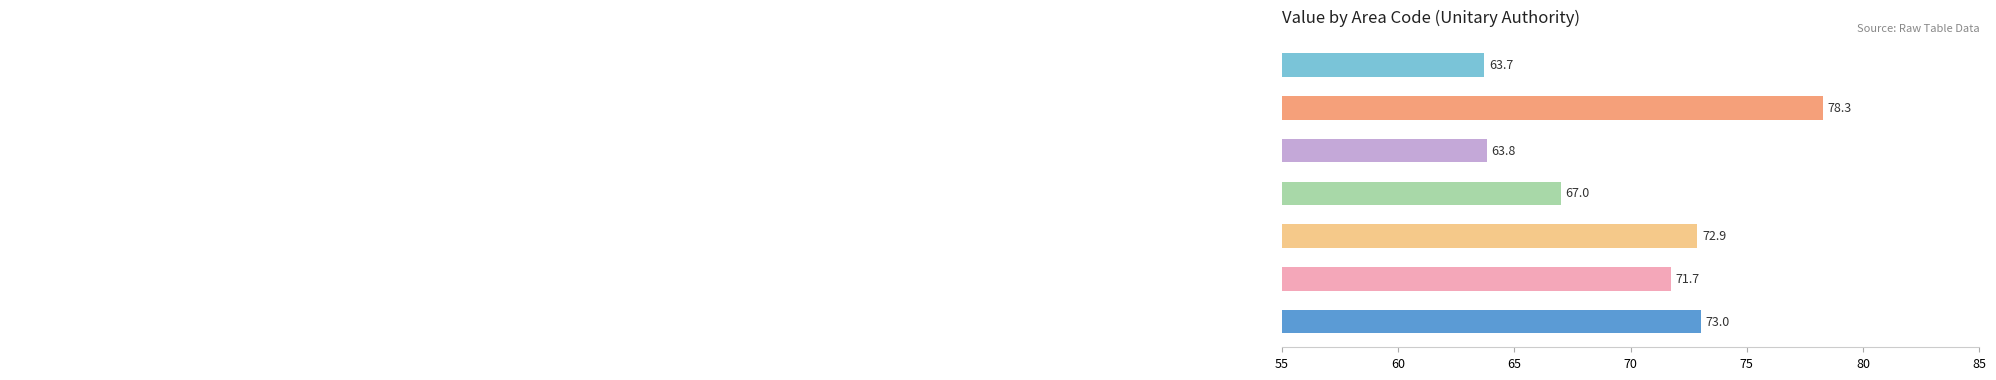

Reading bottom to top, extract all data points from this chart.

73.0	71.7	72.9	67.0	63.8	78.3	63.7